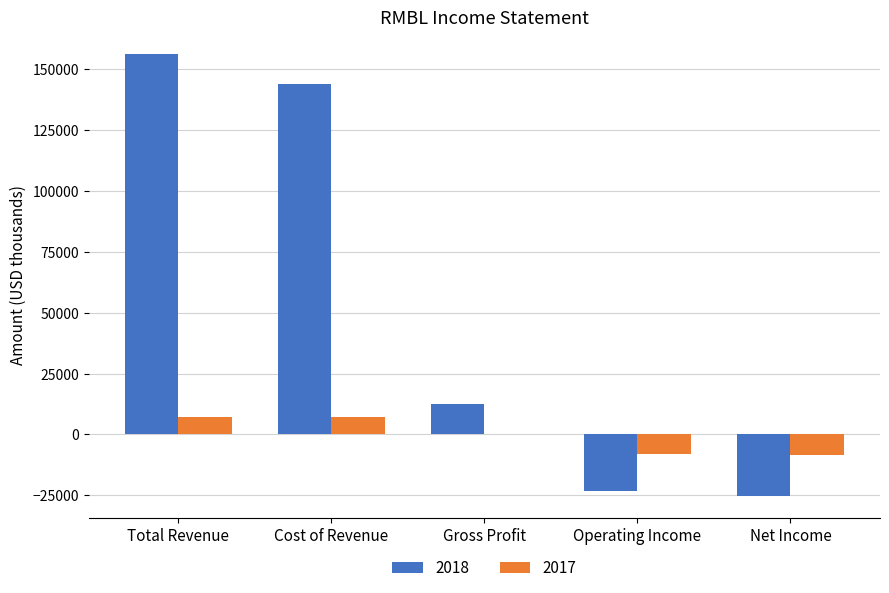

What is the sum of all 2017 values?

-2000